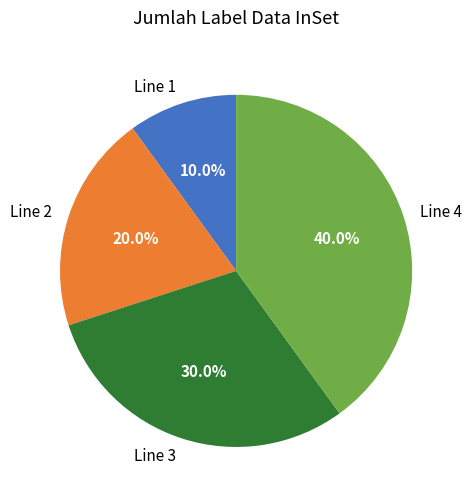

To the nearest percent, what is the average slice percentage?

25%